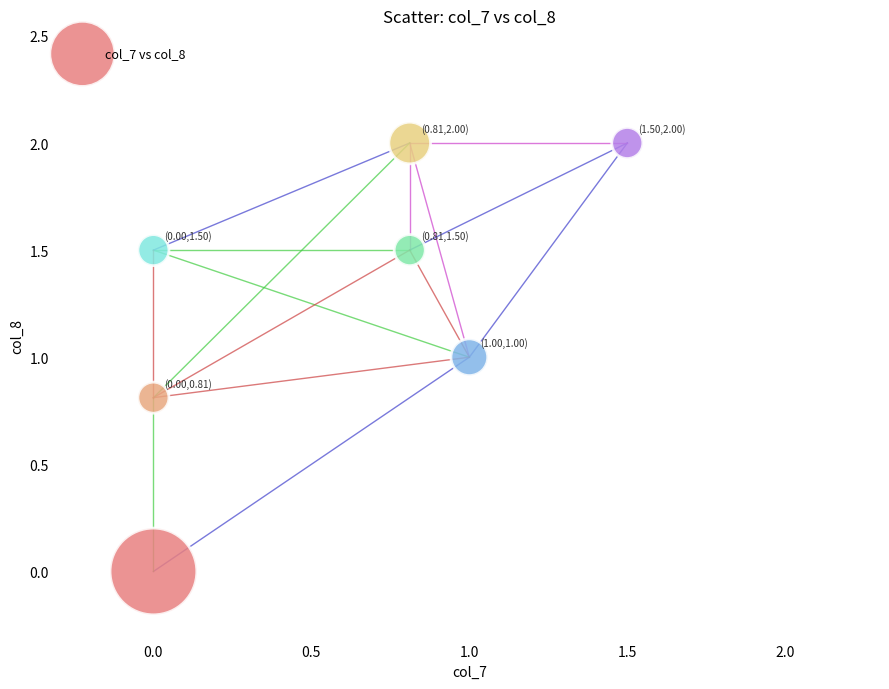

What is the average Y value?

1.3